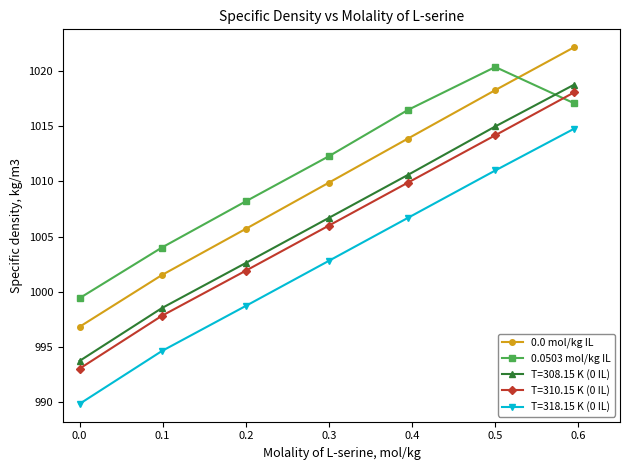

Rank the series by their maximum value, from highest to lowest.

0.0 mol/kg IL, 0.0503 mol/kg IL, T=308.15 K (0 IL), T=310.15 K (0 IL), T=318.15 K (0 IL)